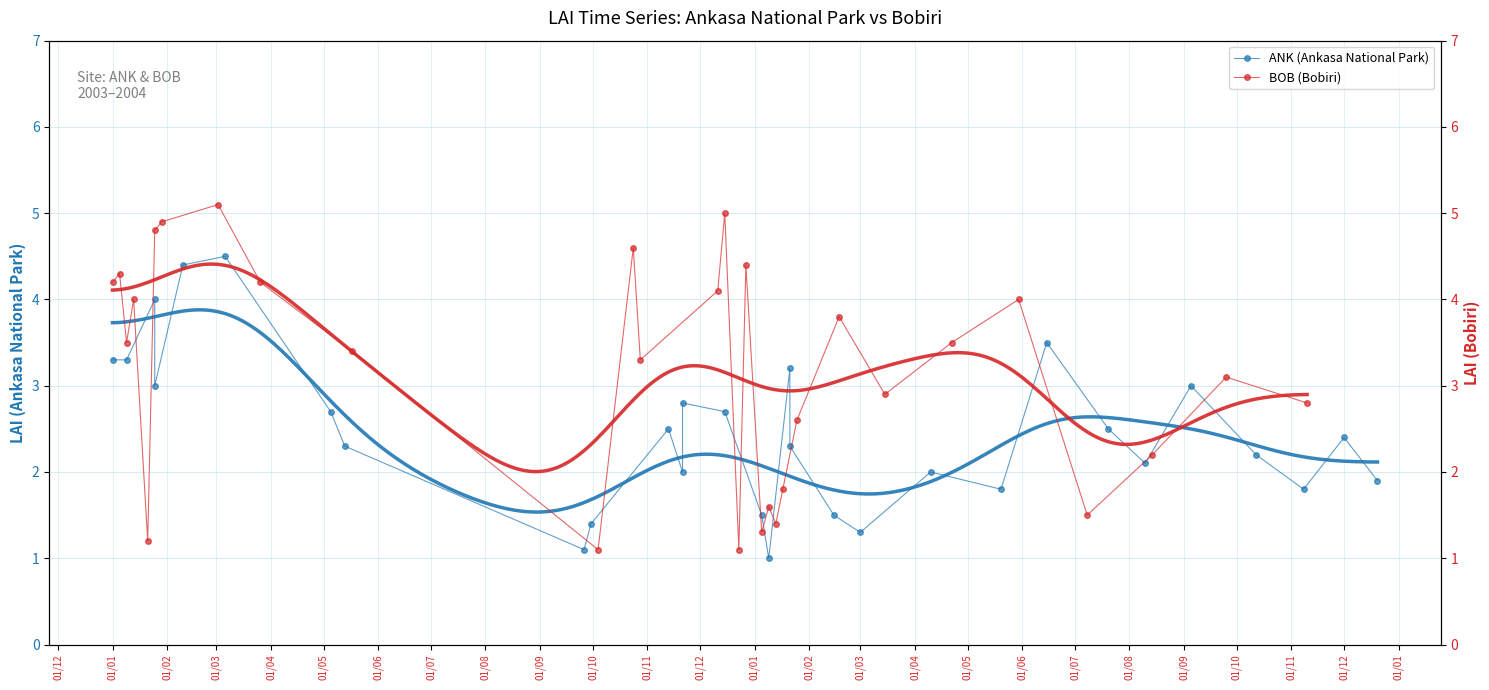

How many times do ANK (Ankasa National Park) and BOB (Bobiri) cross each other?

12